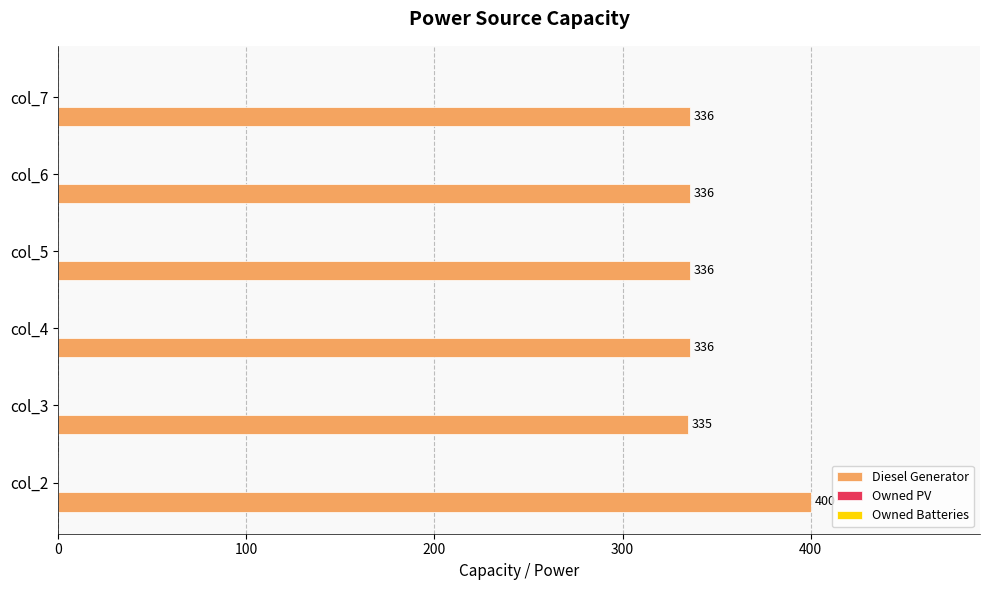

Which category has the highest value across all series?

col_2